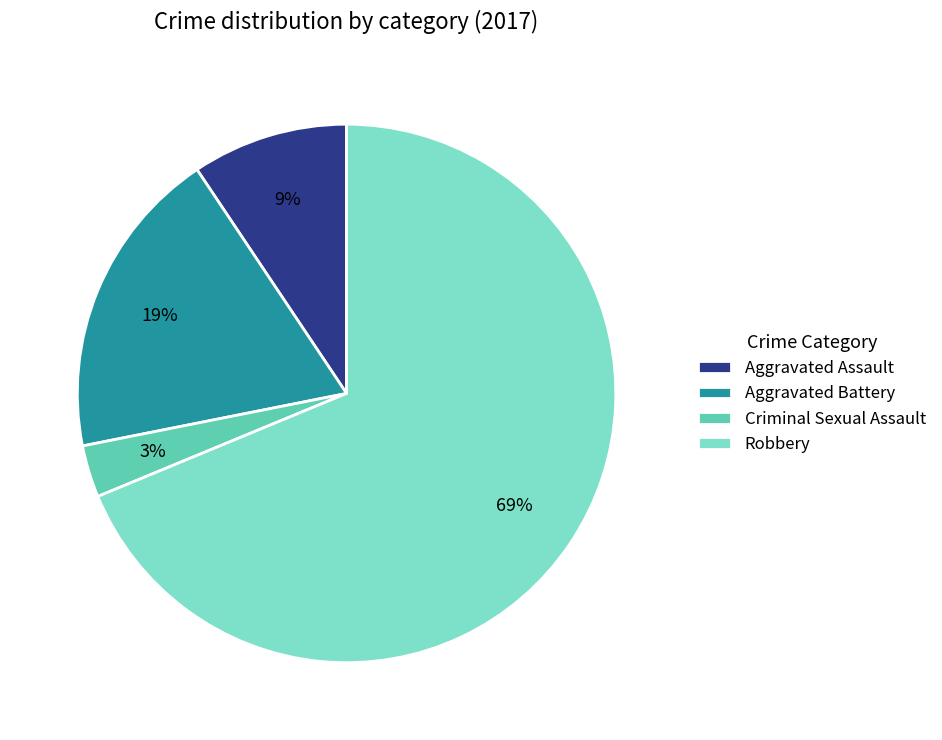

What is the largest slice in the pie chart?

Robbery